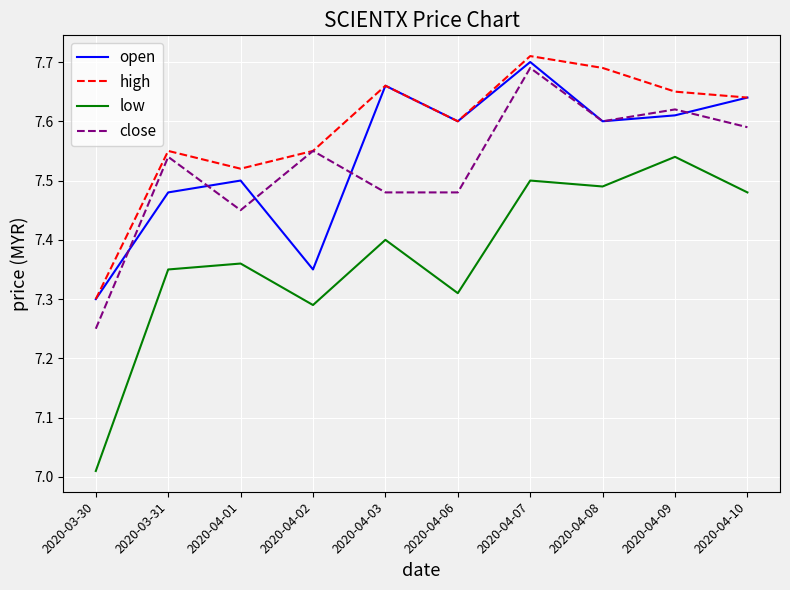

What are all the series names shown in the legend?

open, high, low, close